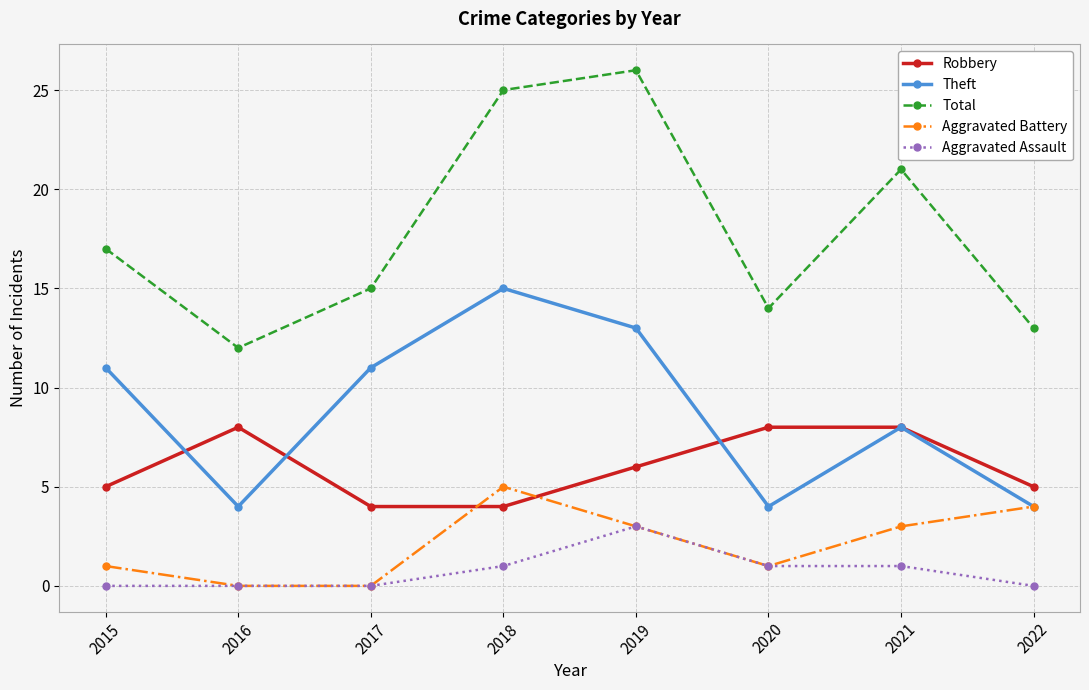

Is the value of Total at 2019 greater than the value of Theft at 2018?

Yes